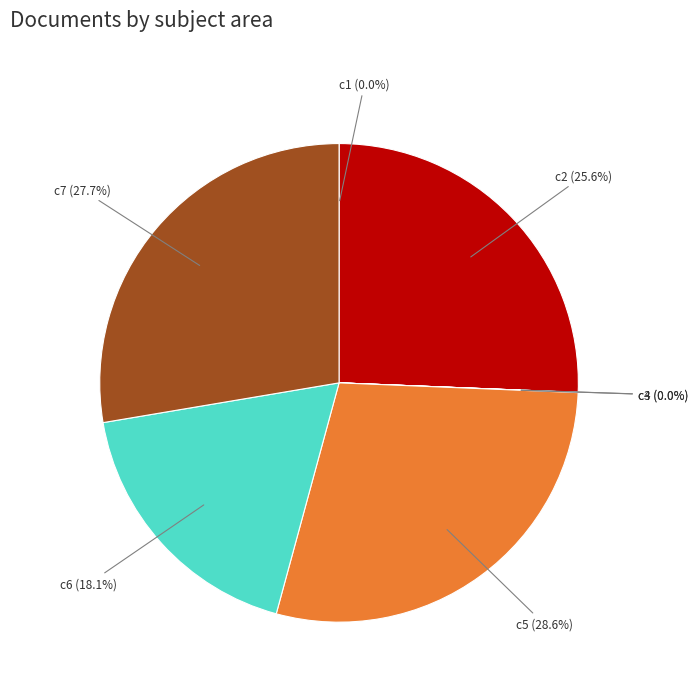

Is there a majority slice in this chart?

No